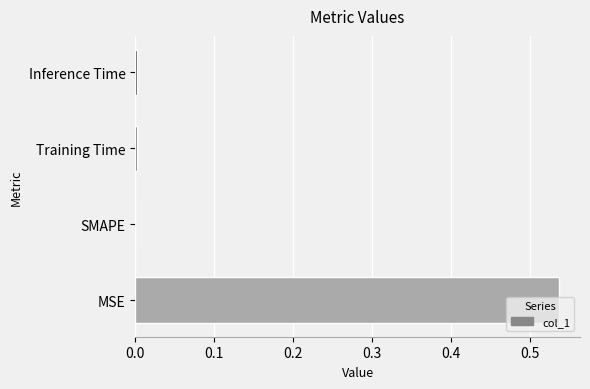

The chart shows a value of 0.0 at SMAPE. True or false?

True